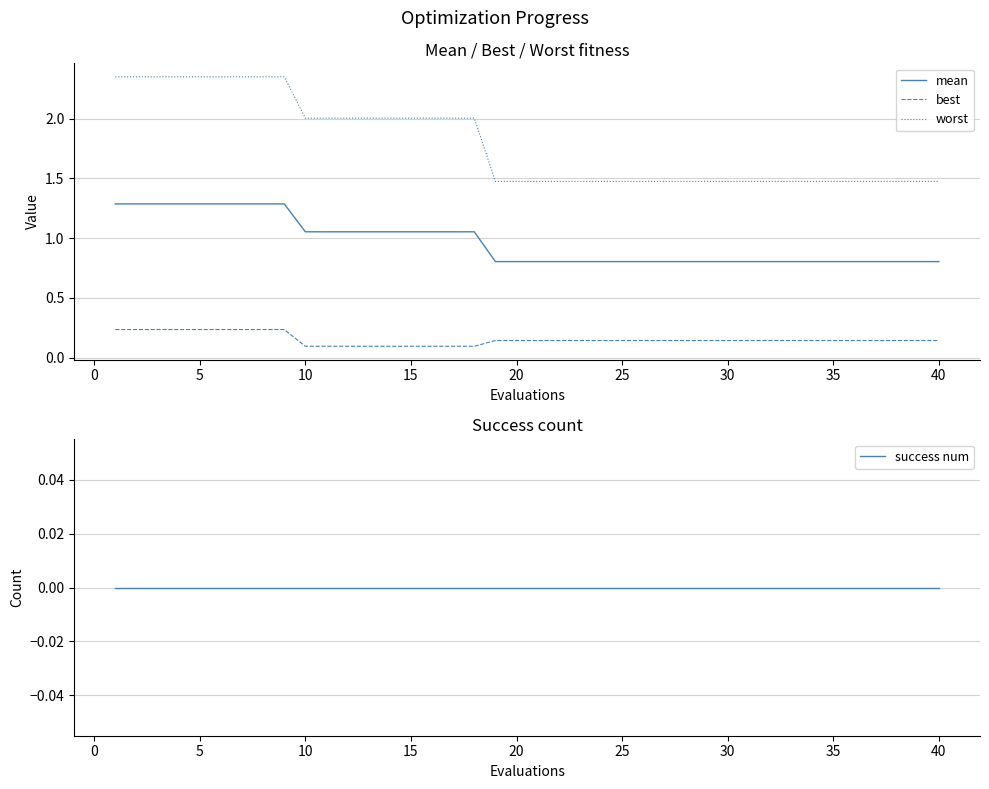

True or false: mean has more than 2 points higher than both neighbors.

False